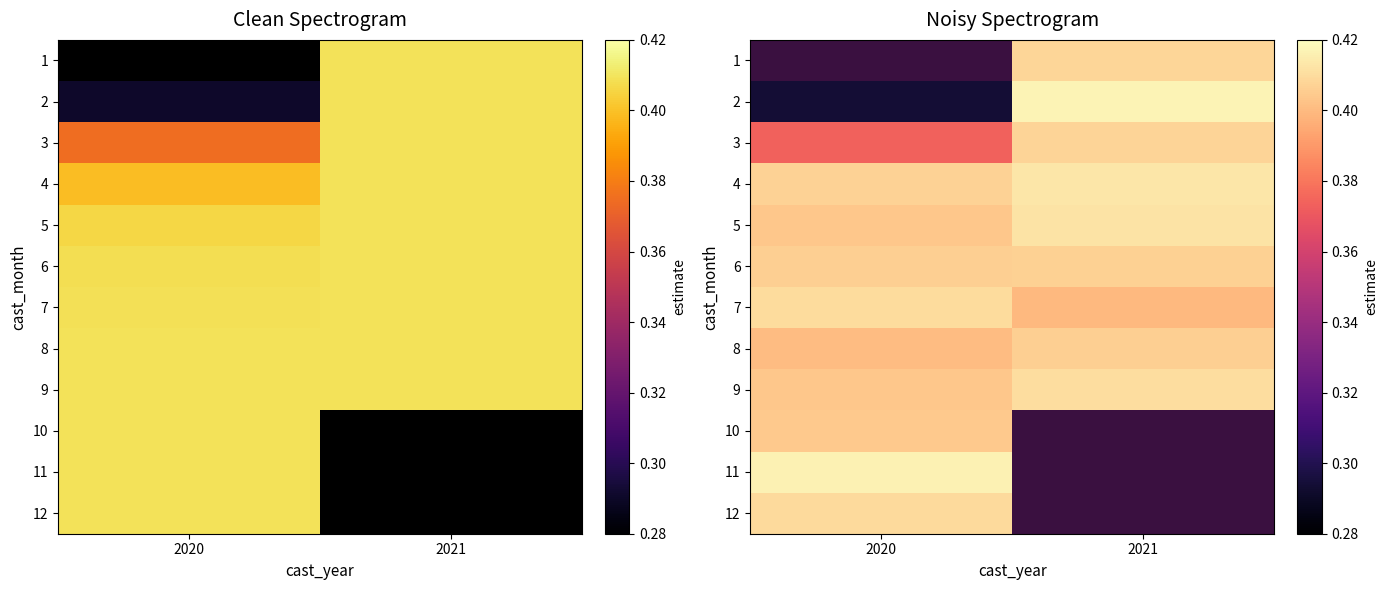

Is it true that 7 equals 0.2 at 2021?

False